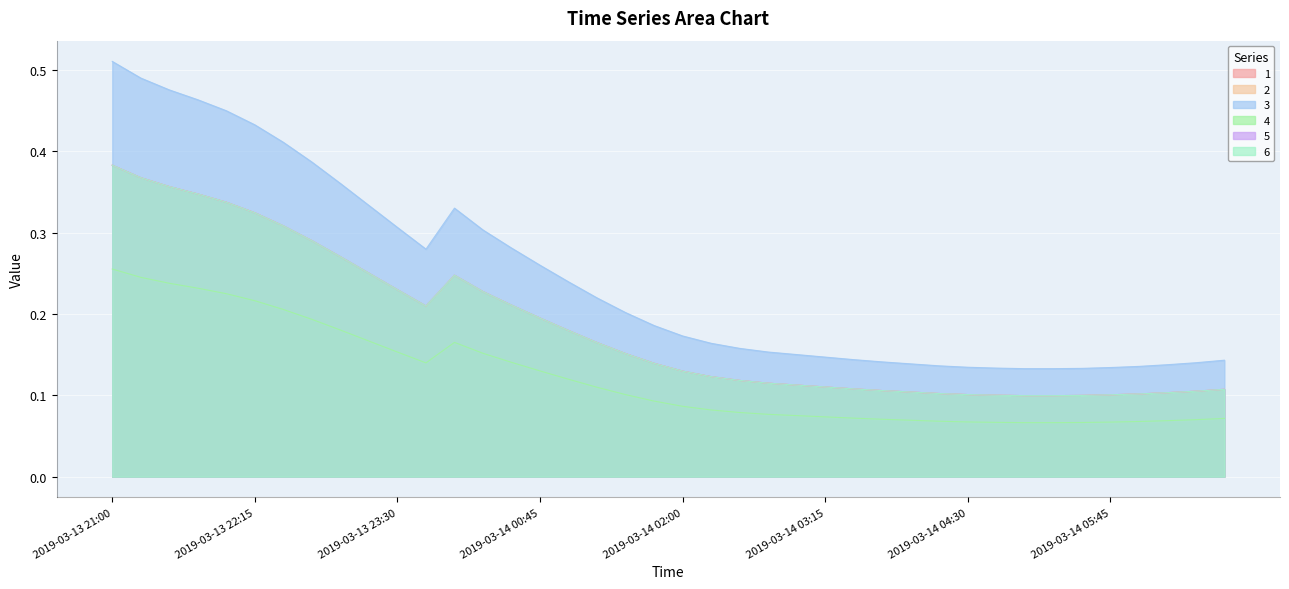

Which category has the lowest value in the 2 series?

2019-03-14 05:00